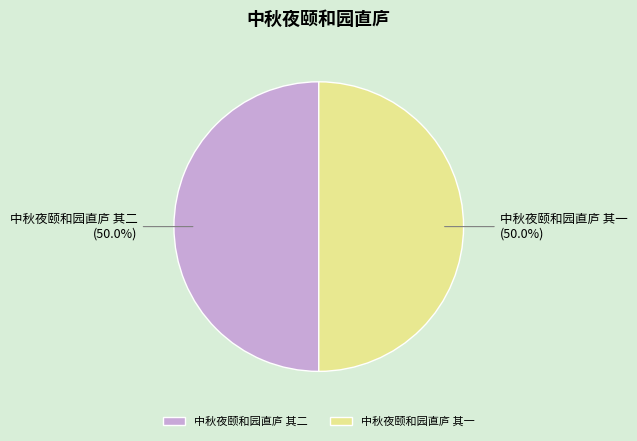

Approximately how many times larger is the value at 中秋夜颐和园直庐 其二 compared to 中秋夜颐和园直庐 其一?

1.0